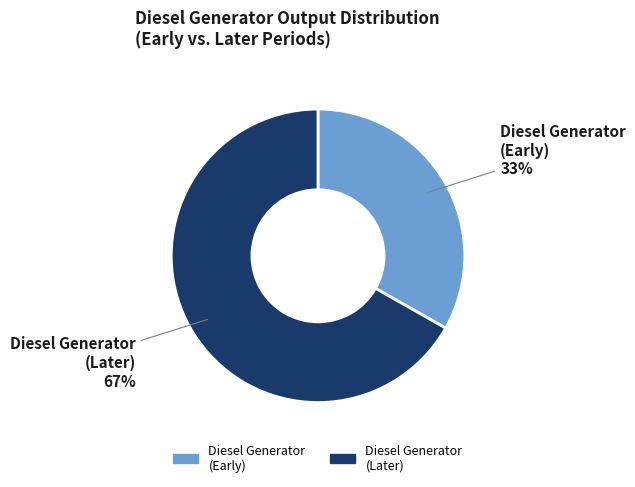

Do Diesel Generator (Early) and Diesel Generator (Later) together represent more than half of the pie?

Yes